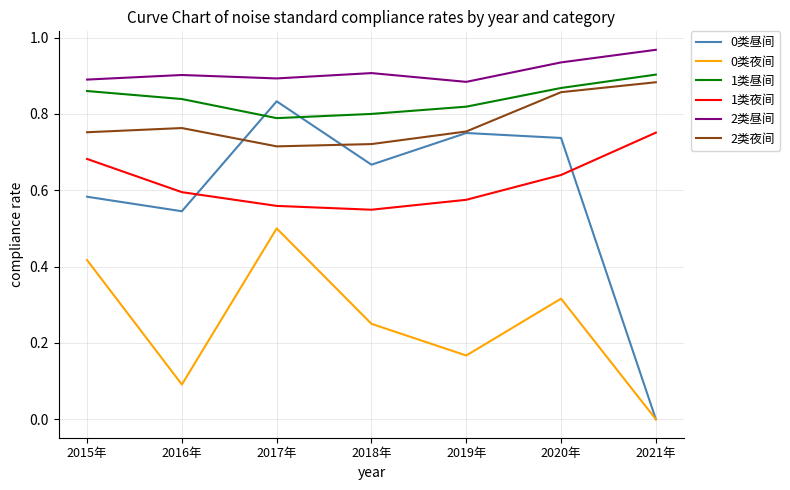

At which category does 0类昼间 reach its first local peak?

2017年